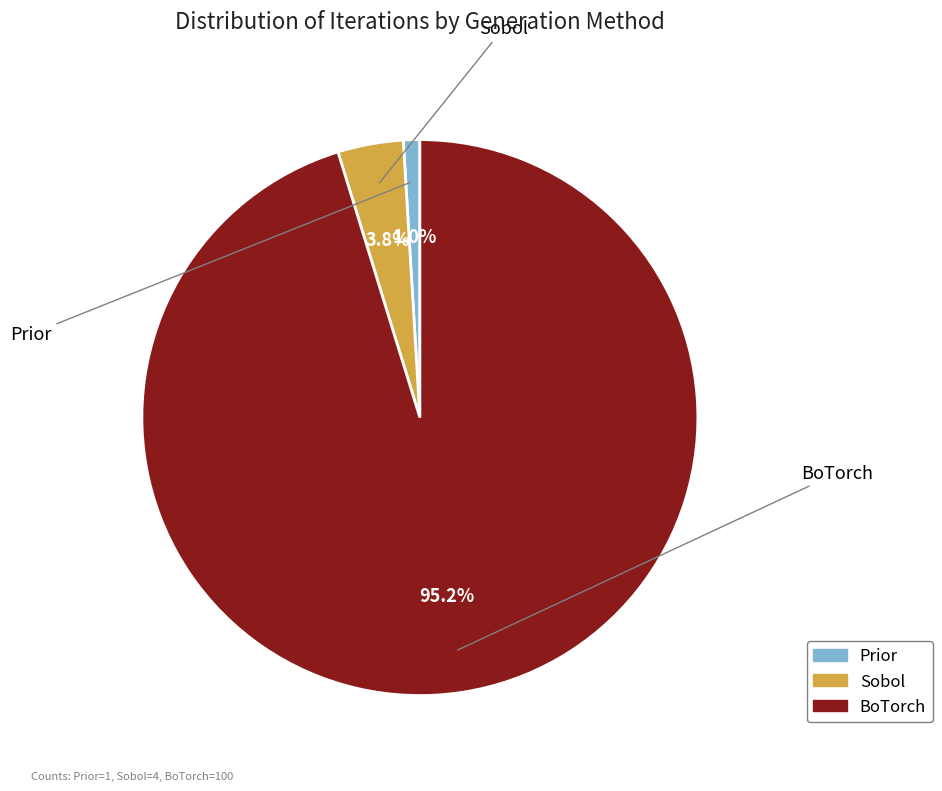

To the nearest percent, what portion does BoTorch represent?

95%